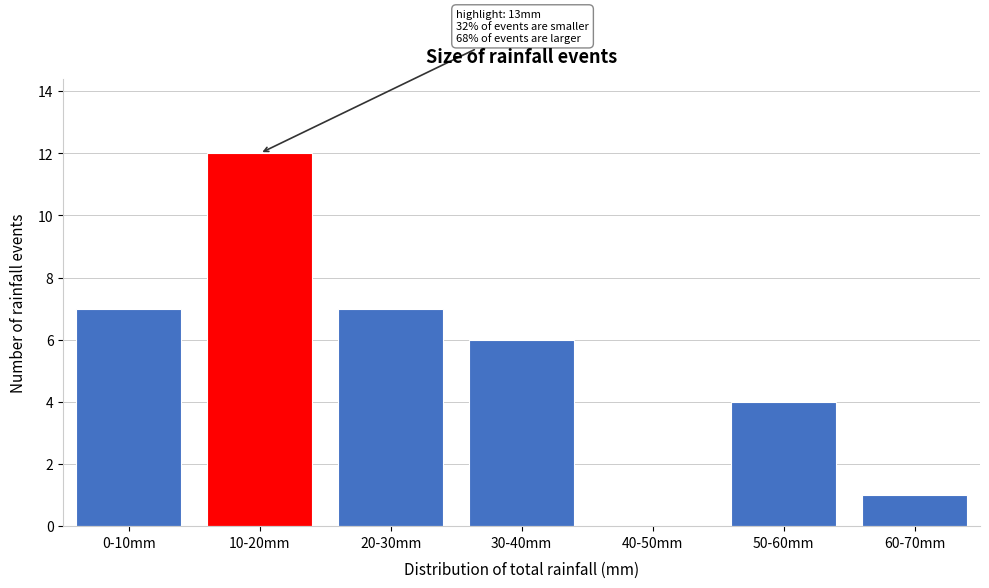

Reading left to right, transcribe all the data shown in this chart.

0-10mm=7	10-20mm=12	20-30mm=7	30-40mm=6	40-50mm=0	50-60mm=4	60-70mm=1